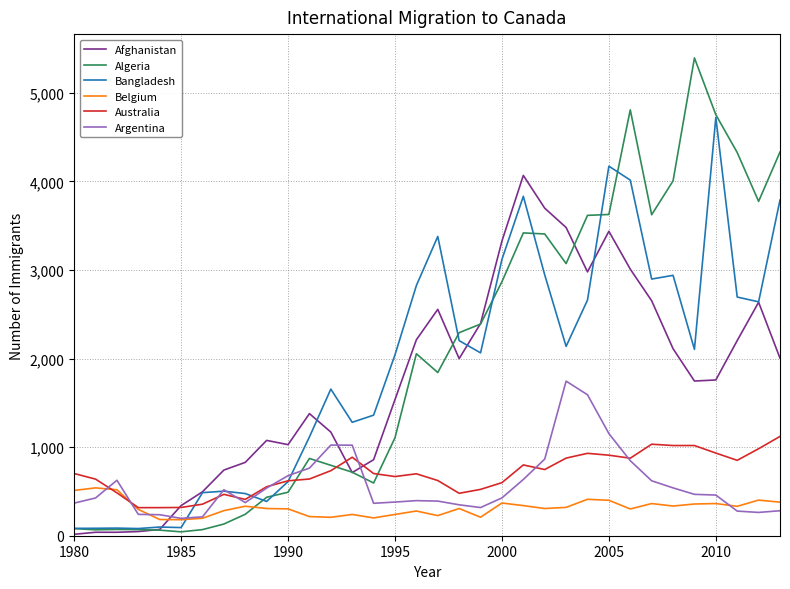

Rank the series by their maximum value, from highest to lowest.

Algeria, Bangladesh, Afghanistan, Argentina, Australia, Belgium